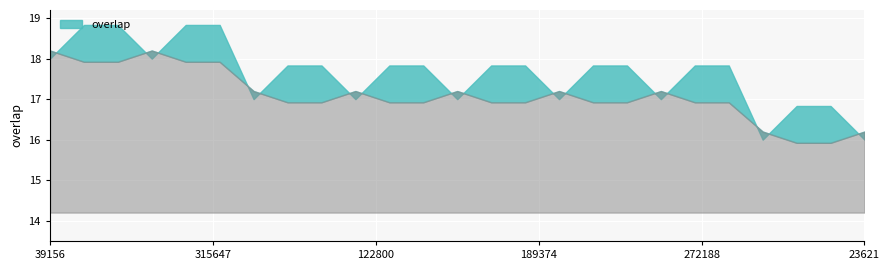

What is the smallest value displayed?

16